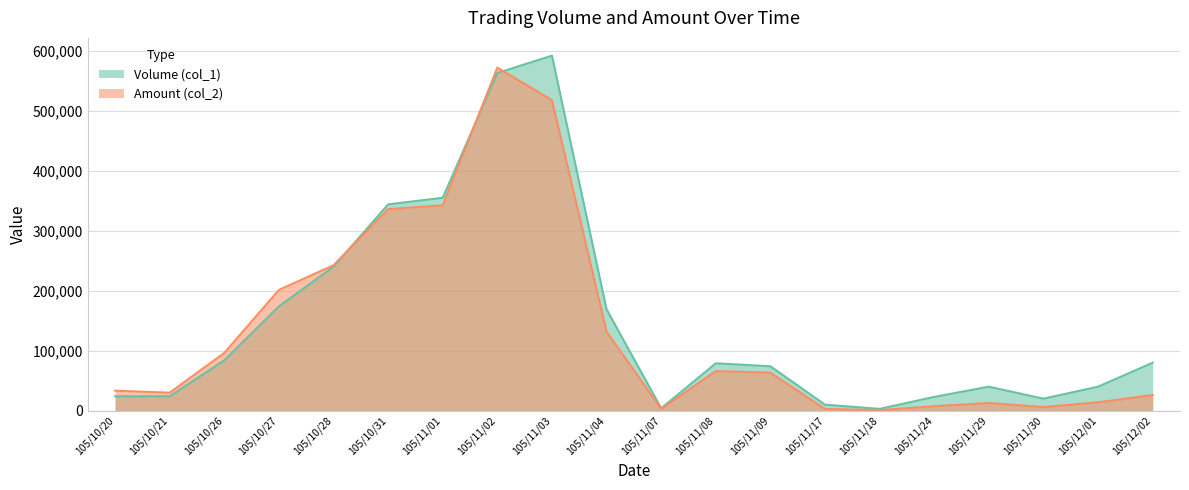

In Volume (col_1), how many points are lower than both neighbors (excluding endpoints)?

3